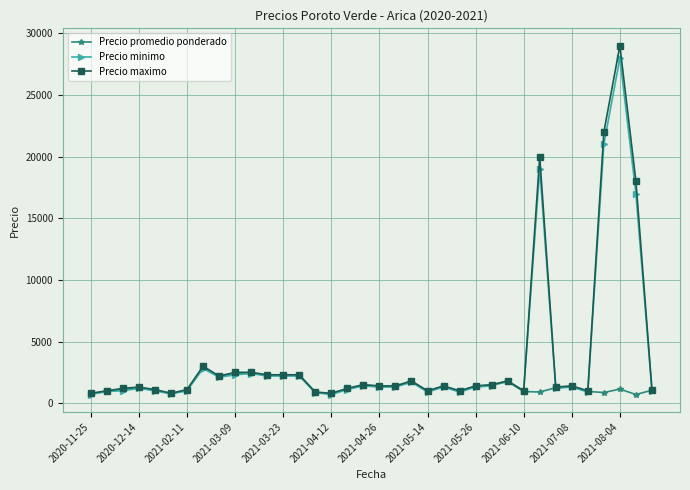

What is the maximum value shown in the chart?

29000